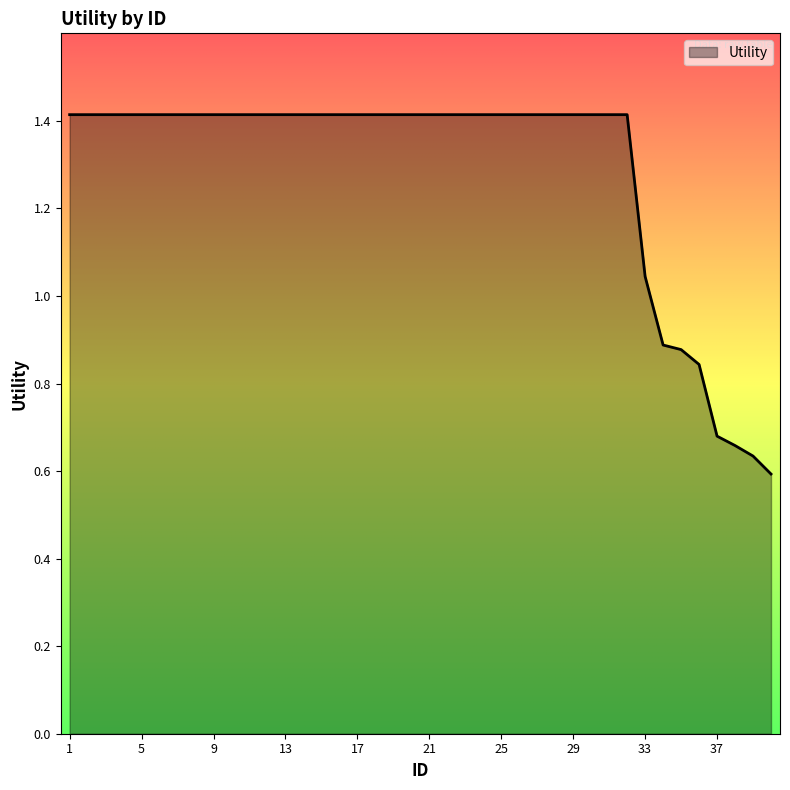

What is the maximum value shown in the chart?

1.4